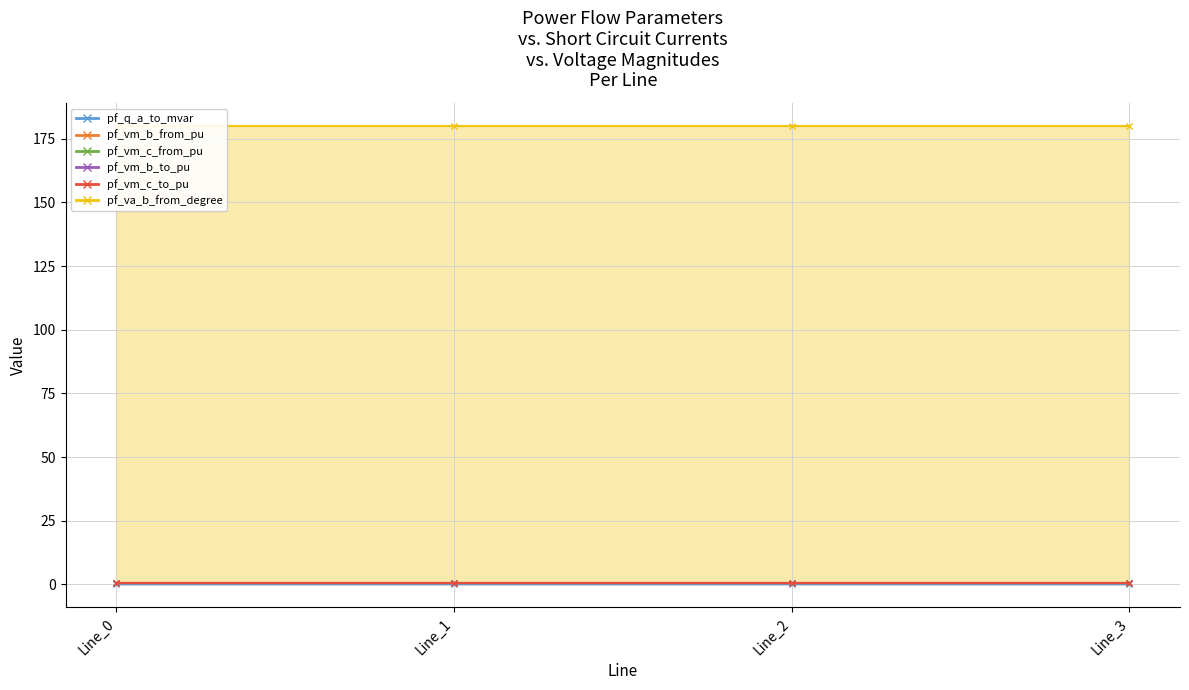

Reading right to left, extract all data points from this chart.

pf_q_a_to_mvar: Line_3=0.0	Line_2=0.0	Line_1=0.0	Line_0=0.0
pf_vm_b_from_pu: Line_3=0.6	Line_2=0.6	Line_1=0.6	Line_0=0.6
pf_vm_c_from_pu: Line_3=0.5	Line_2=0.5	Line_1=0.5	Line_0=0.5
pf_vm_b_to_pu: Line_3=0.6	Line_2=0.6	Line_1=0.6	Line_0=0.6
pf_vm_c_to_pu: Line_3=0.5	Line_2=0.5	Line_1=0.5	Line_0=0.5
pf_va_b_from_degree: Line_3=180.0	Line_2=180.0	Line_1=180.0	Line_0=180.0